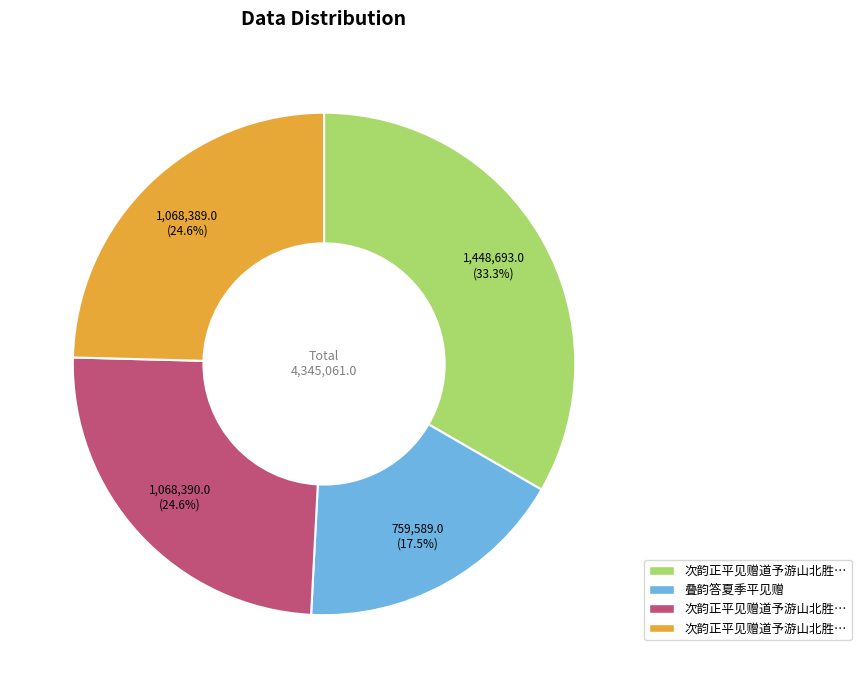

Does any single category account for the majority?

No